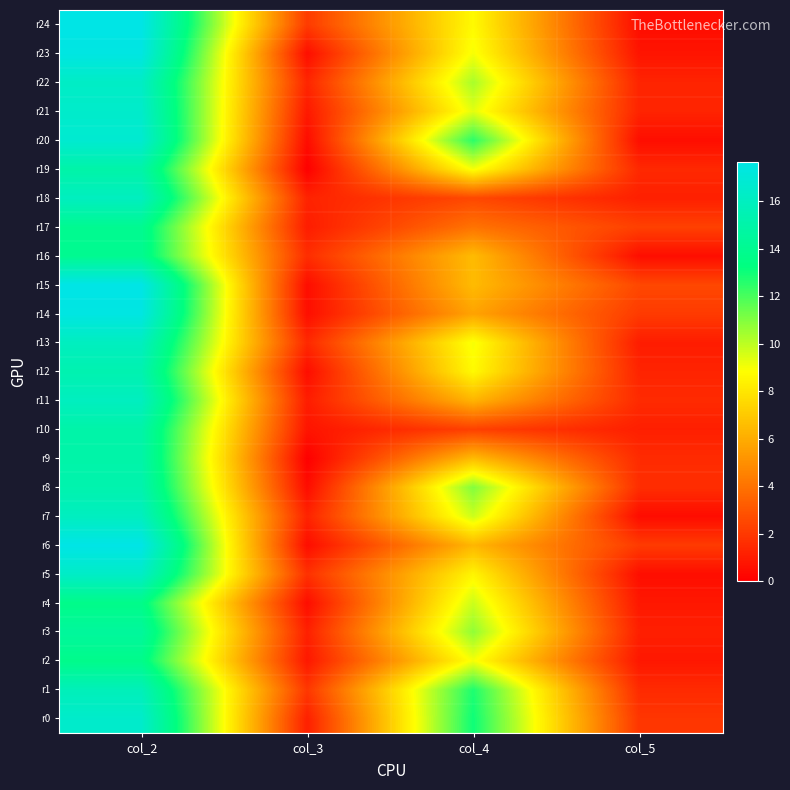

Which label corresponds to the smallest value in the chart?

col_3